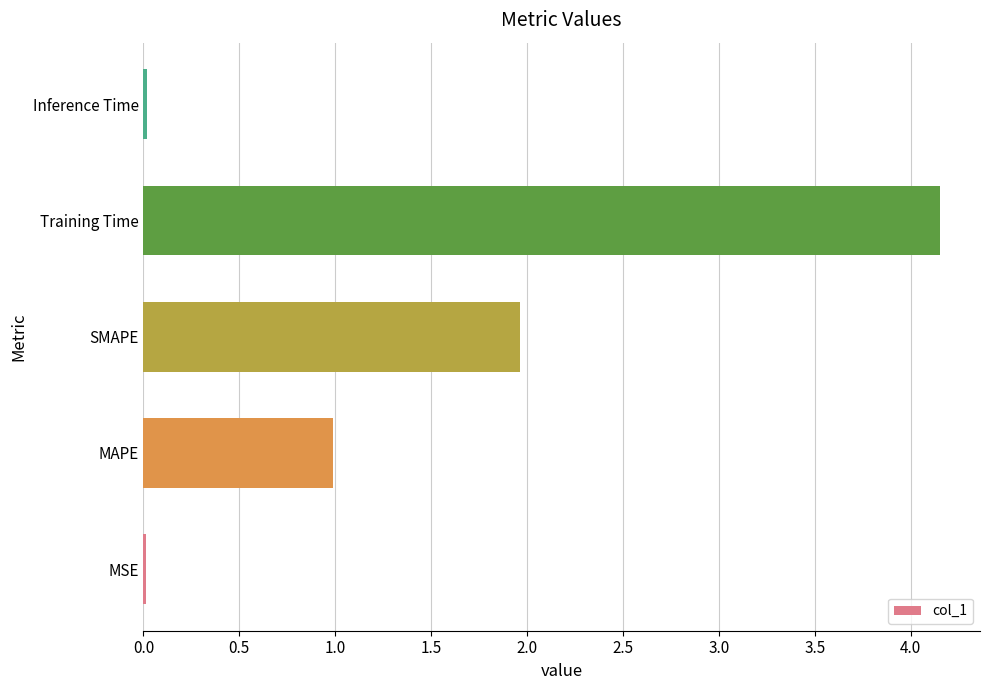

Where is the data nearest to the value 2?

SMAPE